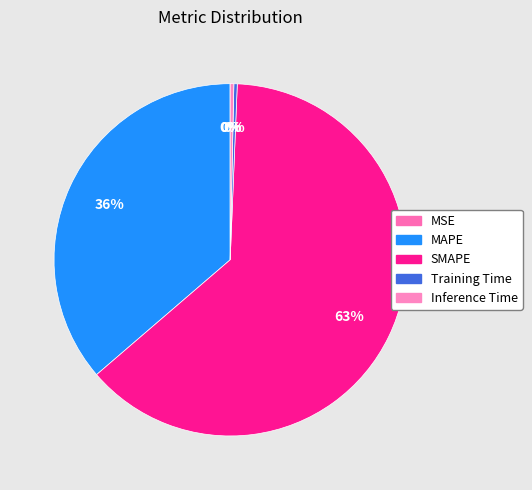

Is it true that SMAPE is 63% of the pie?

True